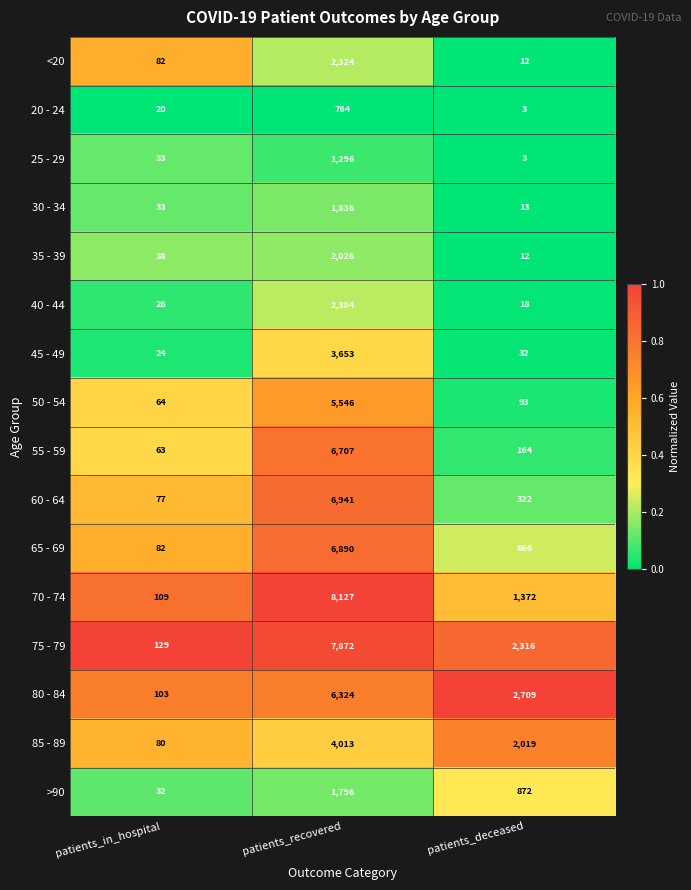

Between patients_in_hospital and patients_deceased, which series saw the biggest shift?

80 - 84